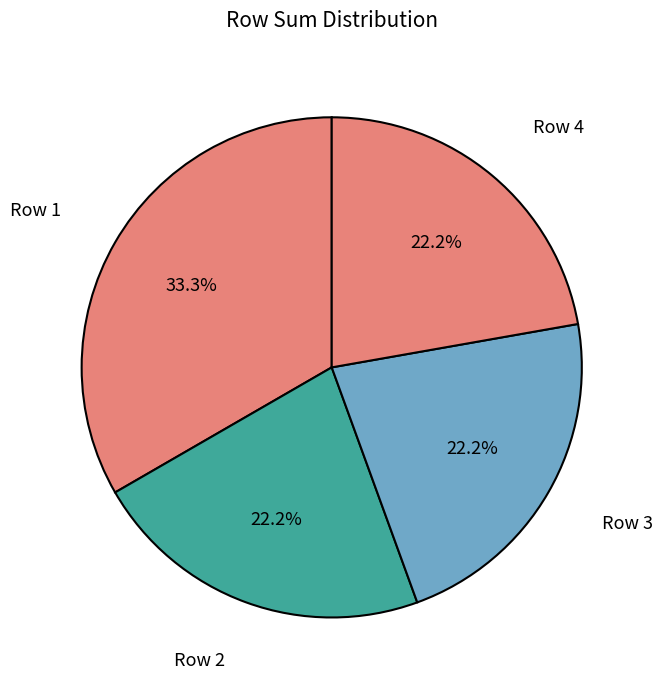

How many segments does this pie chart have?

4